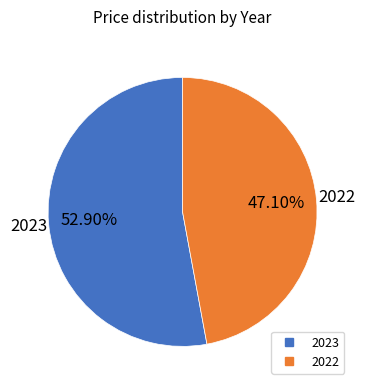

What is the majority slice?

2023